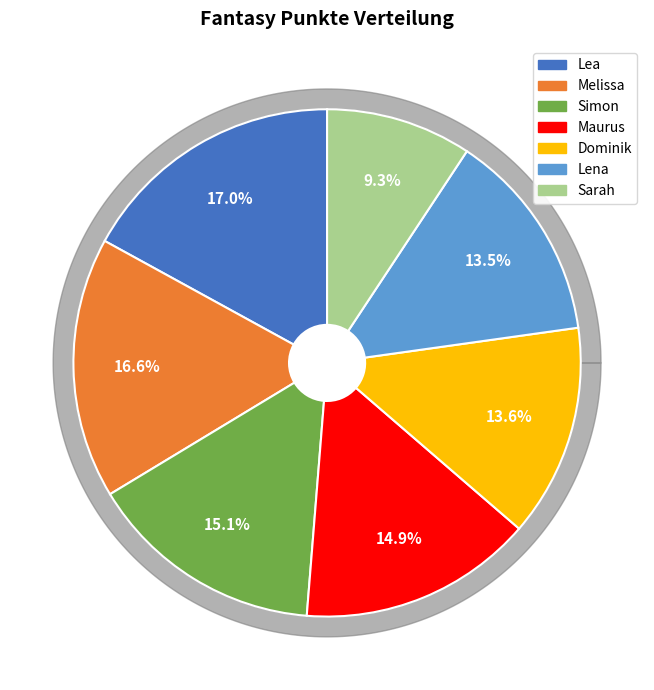

To the nearest percent, what percentage of the pie is Sarah?

9%